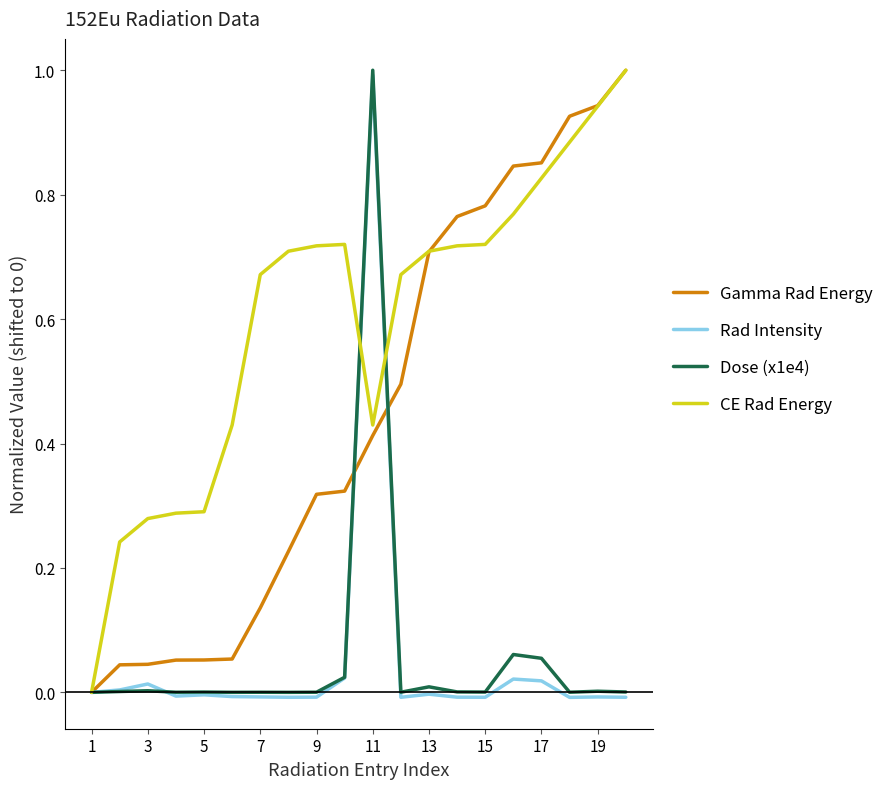

What is the maximum value for Rad Intensity?

1.0